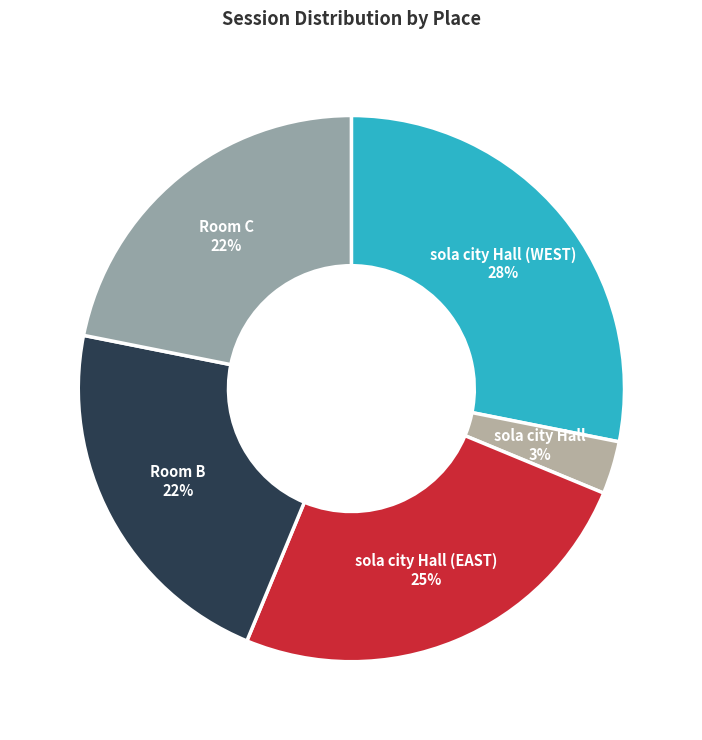

Combined, do sola city Hall and Room C account for over 50%?

No